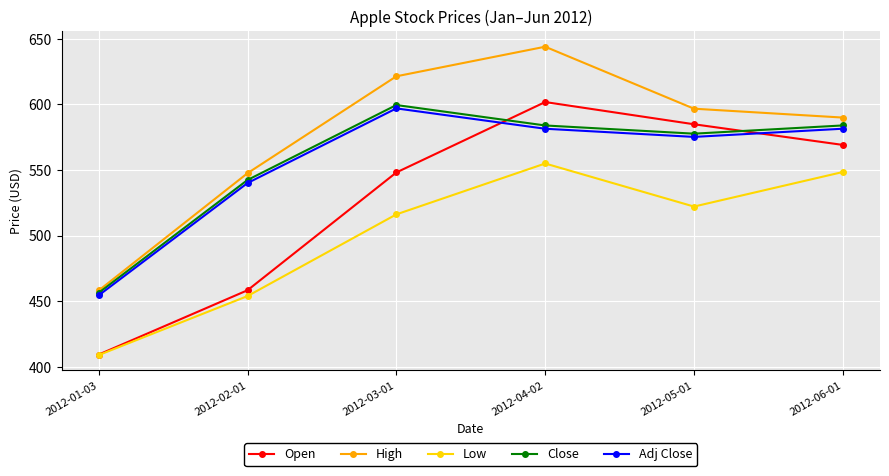

How many categories are shown in the chart?

6